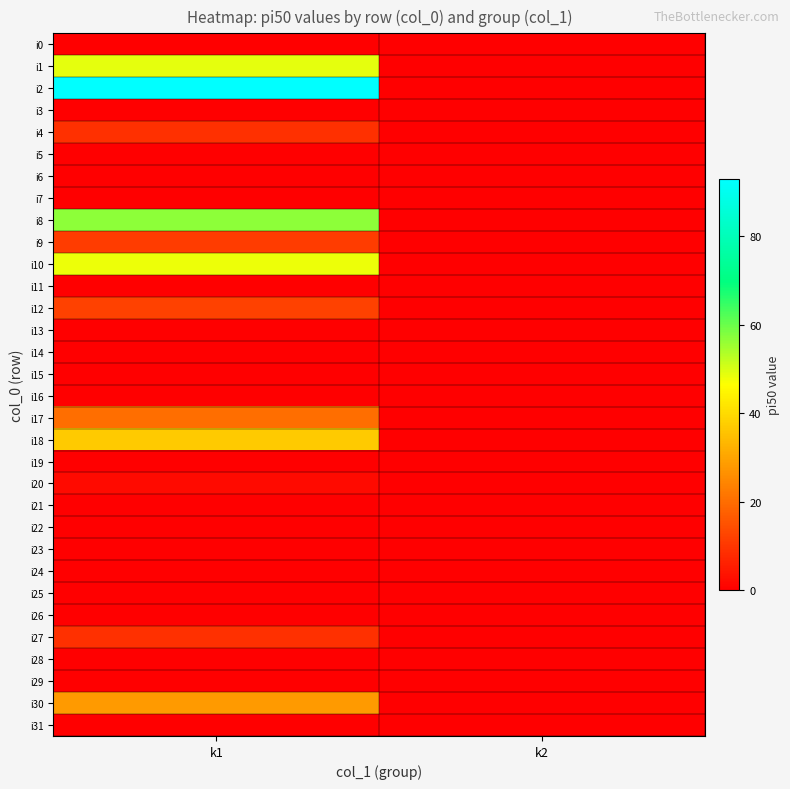

Reading left to right, transcribe all the data shown in this chart.

i0: k1=0	k2=0
i1: k1=49	k2=0
i2: k1=93	k2=0
i3: k1=0	k2=0
i4: k1=9	k2=0
i5: k1=0	k2=0
i6: k1=0	k2=0
i7: k1=0	k2=0
i8: k1=57	k2=0
i9: k1=11	k2=0
i10: k1=48	k2=0
i11: k1=0	k2=0
i12: k1=12	k2=0
i13: k1=0	k2=0
i14: k1=0	k2=0
i15: k1=0	k2=0
i16: k1=0	k2=0
i17: k1=20	k2=0
i18: k1=37	k2=0
i19: k1=0	k2=0
i20: k1=2	k2=0
i21: k1=0	k2=0
i22: k1=0	k2=0
i23: k1=0	k2=0
i24: k1=0	k2=0
i25: k1=0	k2=0
i26: k1=0	k2=0
i27: k1=9	k2=0
i28: k1=0	k2=0
i29: k1=0	k2=0
i30: k1=28	k2=0
i31: k1=0	k2=0